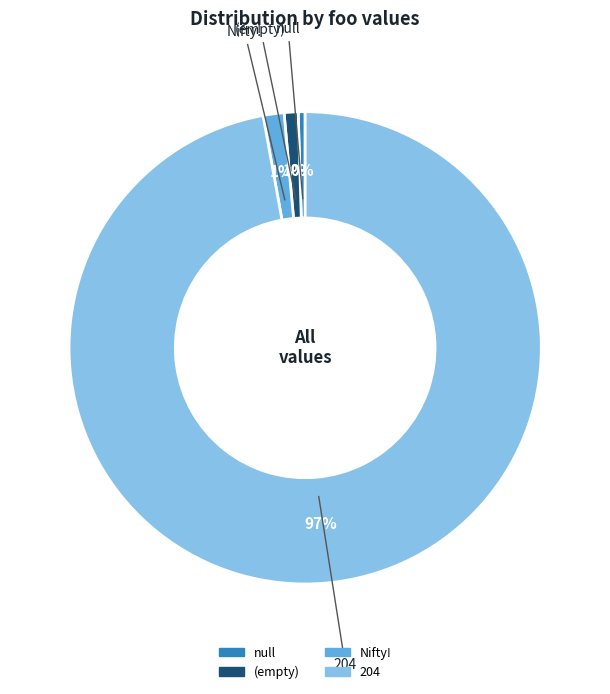

Does any single category account for the majority?

Yes